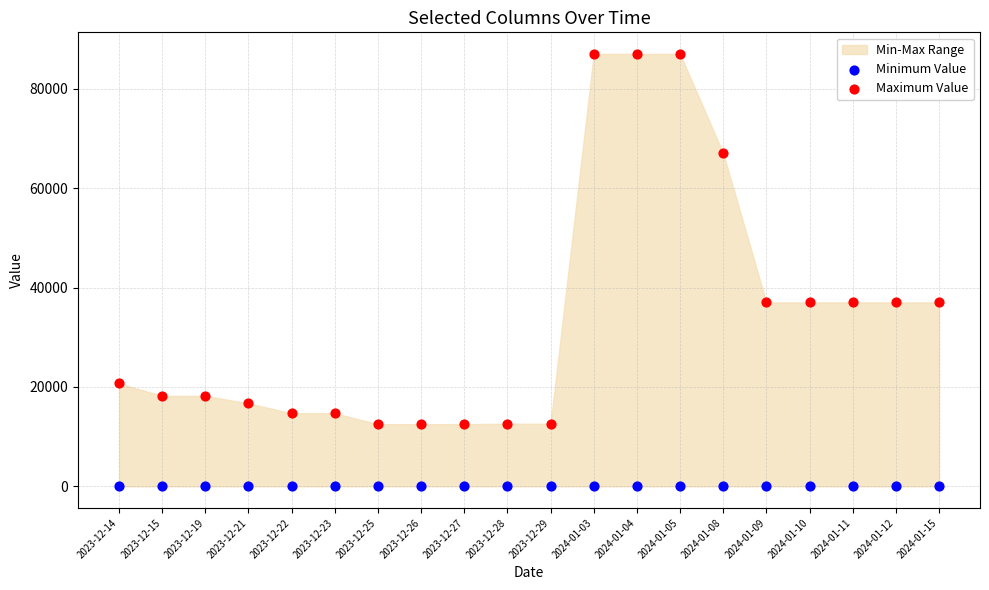

Which series contains the lowest Y value?

Minimum Value